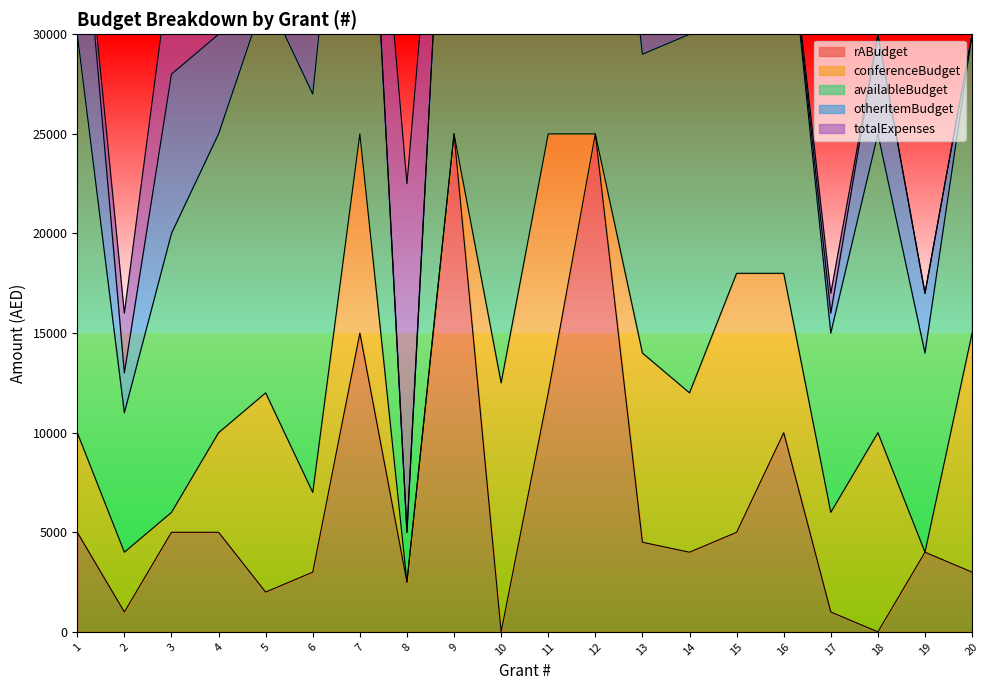

What is the difference between the second highest and minimum values in the rABudget series?

25000